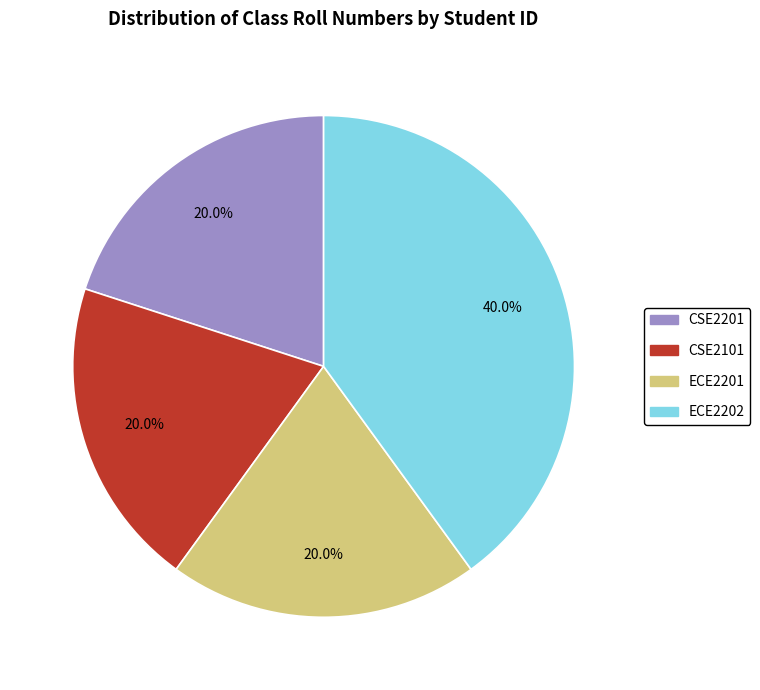

Does any single category account for the majority?

No